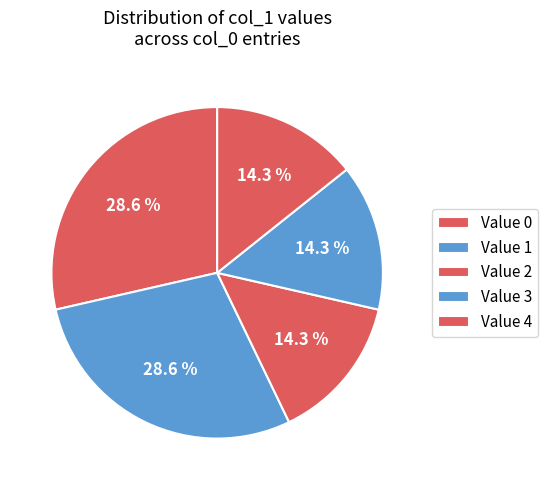

How many slices are in this pie chart?

5